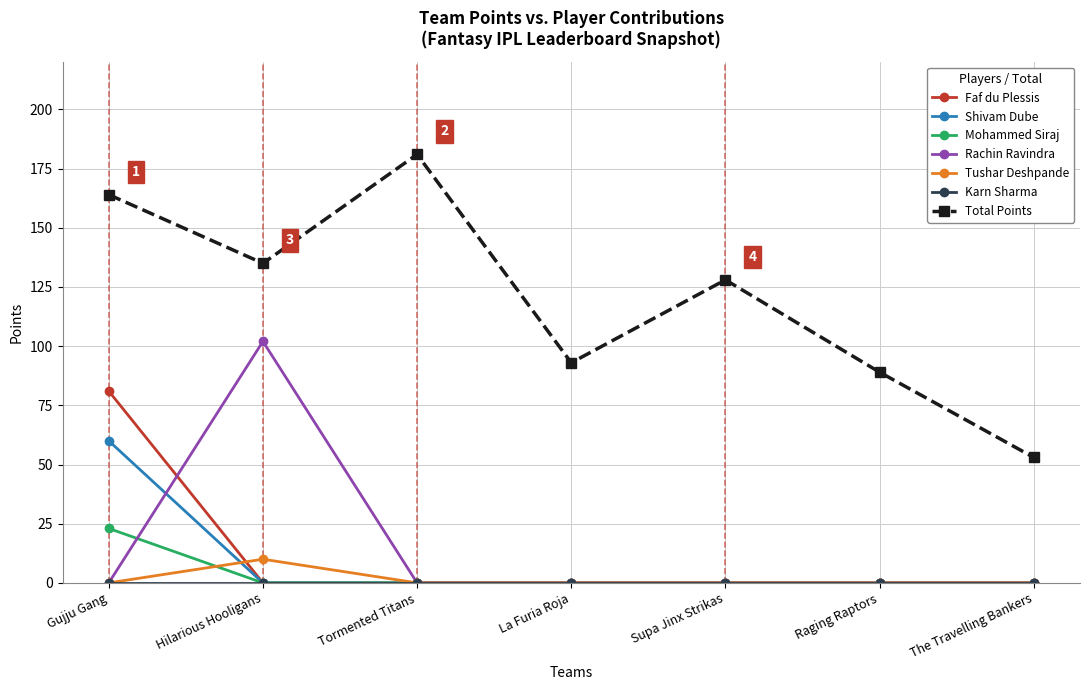

The value of Shivam Dube at La Furia Roja is -28. True or false?

False